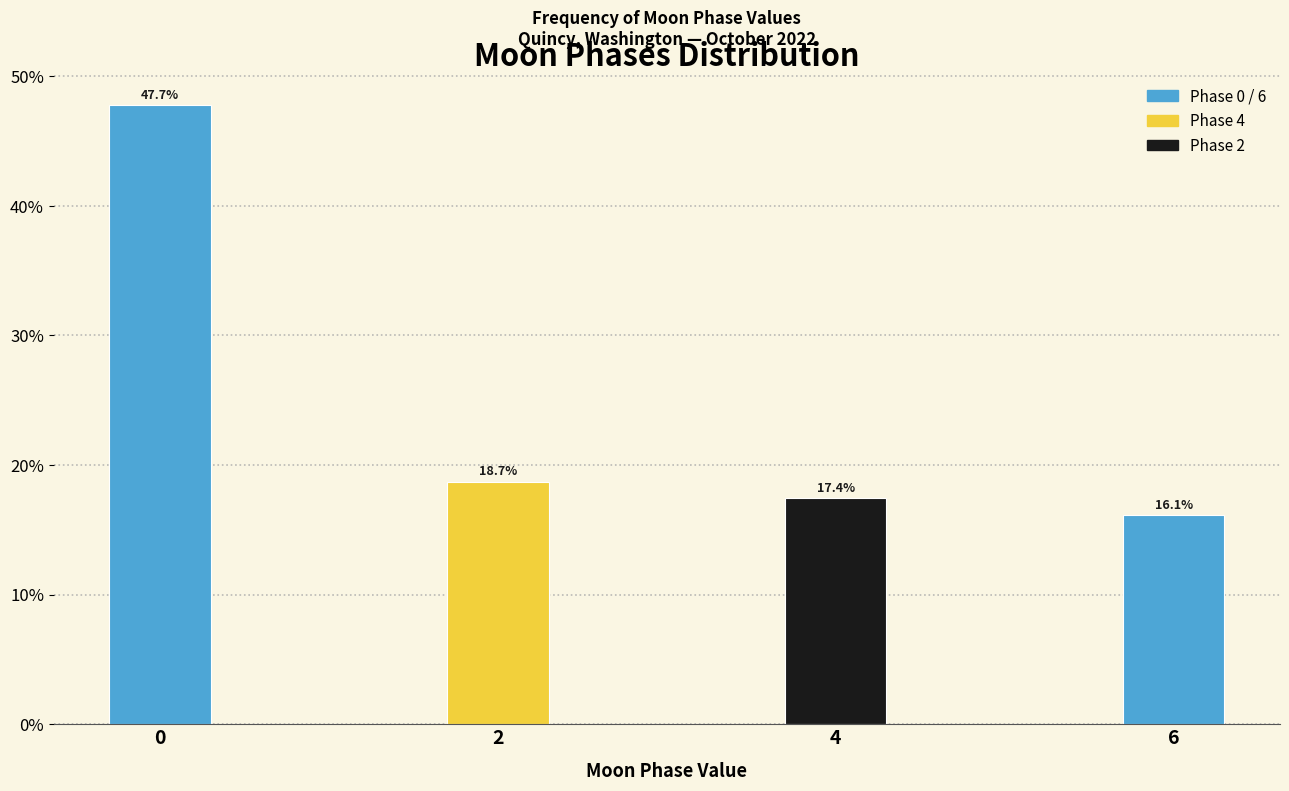

Reading left to right, transcribe all the data shown in this chart.

47.7	18.7	17.4	16.1